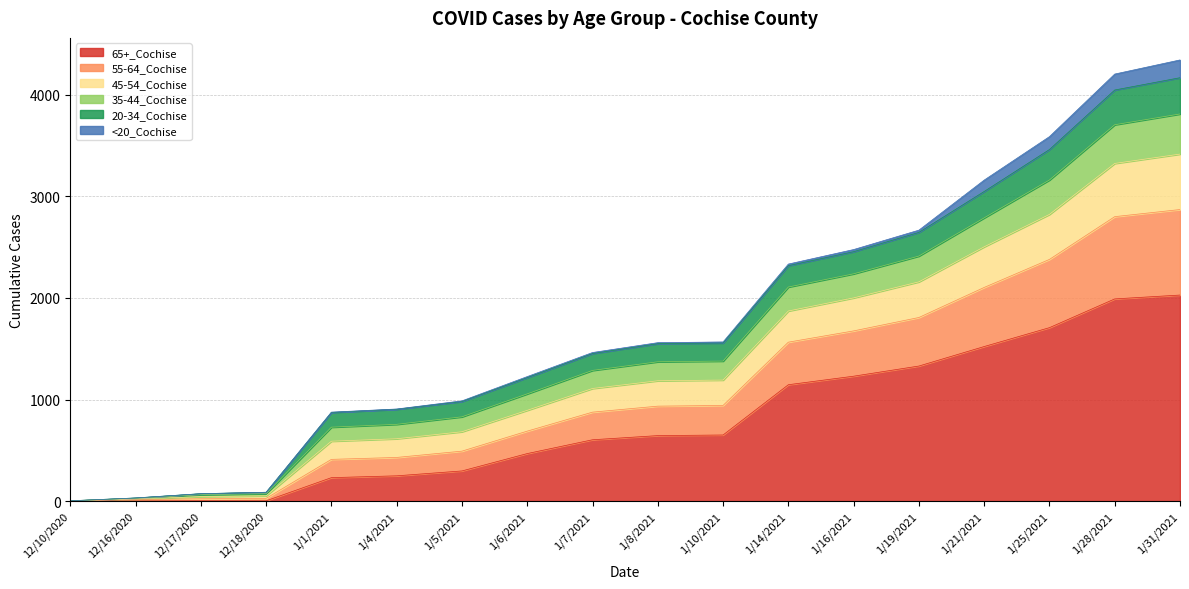

Which category has the highest value in the 65+_Cochise series?

1/31/2021